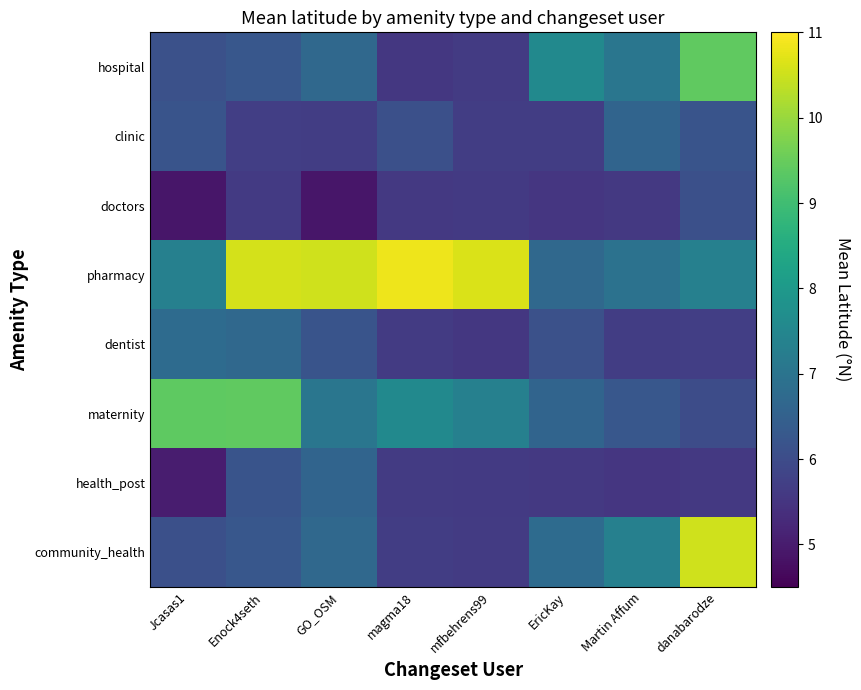

Reading left to right, list all the values displayed in this chart.

hospital: Jcasas1=6.1	Enock4seth=6.3	GO_OSM=6.7	magma18=5.6	mfbehrens99=5.6	EricKay=7.6	Martin Affum=7.0	danabarodze=9.4
clinic: Jcasas1=6.2	Enock4seth=5.7	GO_OSM=5.7	magma18=6.1	mfbehrens99=5.7	EricKay=5.7	Martin Affum=6.6	danabarodze=6.2
doctors: Jcasas1=4.9	Enock4seth=5.6	GO_OSM=4.9	magma18=5.6	mfbehrens99=5.6	EricKay=5.5	Martin Affum=5.6	danabarodze=6.1
pharmacy: Jcasas1=7.3	Enock4seth=10.6	GO_OSM=10.5	magma18=10.8	mfbehrens99=10.6	EricKay=6.7	Martin Affum=7.0	danabarodze=7.3
dentist: Jcasas1=6.8	Enock4seth=6.7	GO_OSM=6.2	magma18=5.6	mfbehrens99=5.6	EricKay=6.1	Martin Affum=5.7	danabarodze=5.7
maternity: Jcasas1=9.4	Enock4seth=9.4	GO_OSM=7.0	magma18=7.6	mfbehrens99=7.3	EricKay=6.6	Martin Affum=6.3	danabarodze=6.0
health_post: Jcasas1=5.0	Enock4seth=6.2	GO_OSM=6.6	magma18=5.6	mfbehrens99=5.6	EricKay=5.6	Martin Affum=5.5	danabarodze=5.6
community_health: Jcasas1=6.1	Enock4seth=6.3	GO_OSM=6.7	magma18=5.7	mfbehrens99=5.6	EricKay=6.8	Martin Affum=7.3	danabarodze=10.5